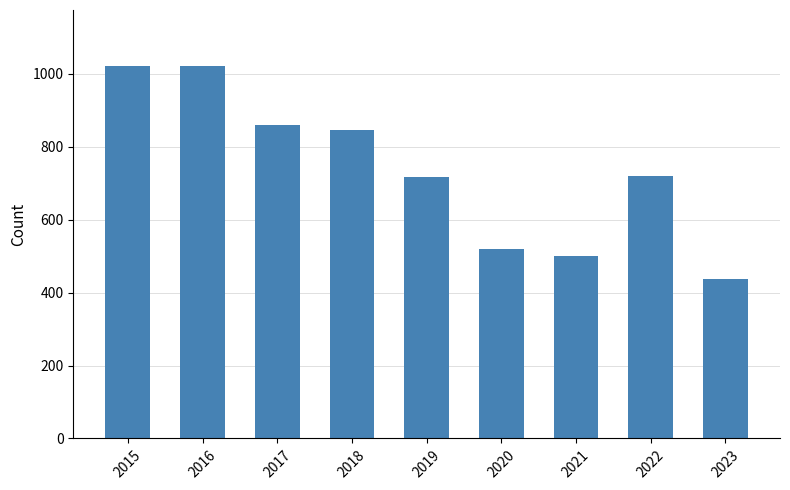

Which category has the lowest value across all series?

2023